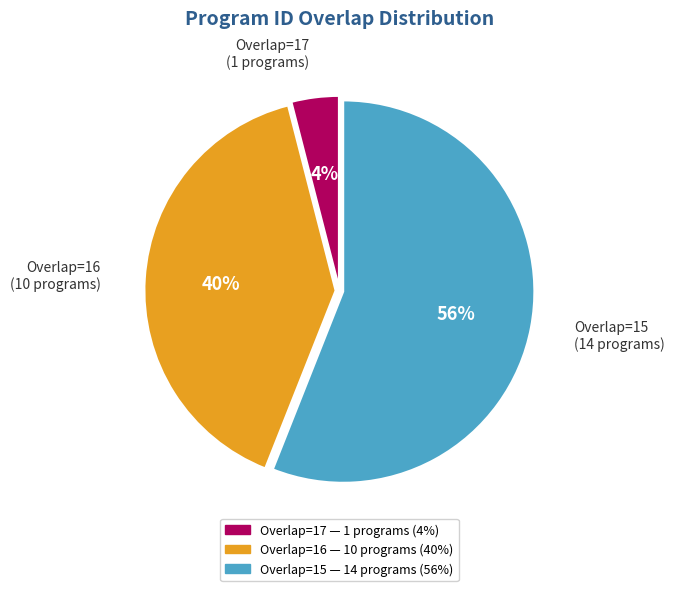

Is there any slice that represents more than half of the pie?

Yes